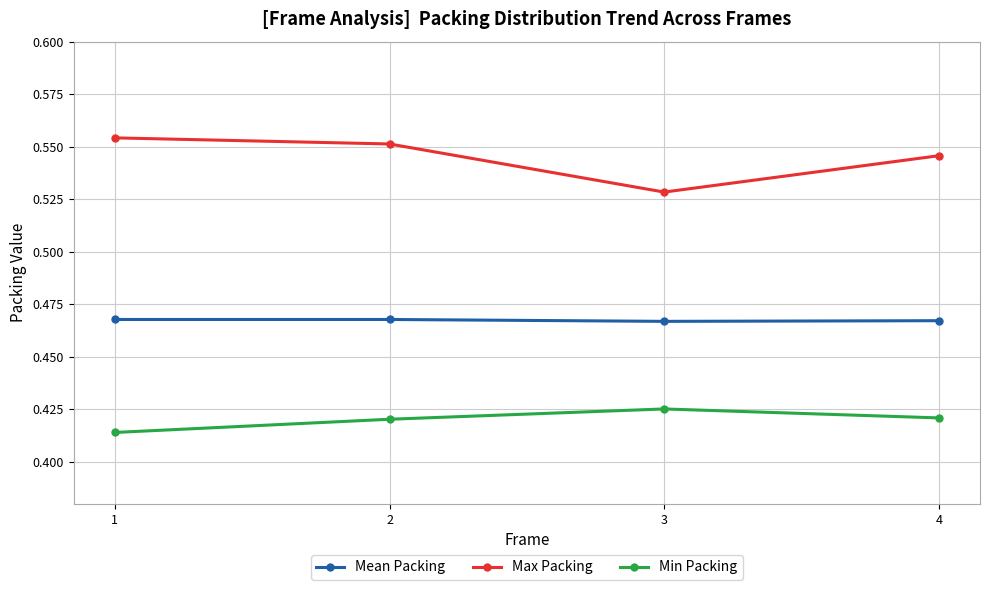

True or false: Mean Packing and Max Packing cross at least once.

False